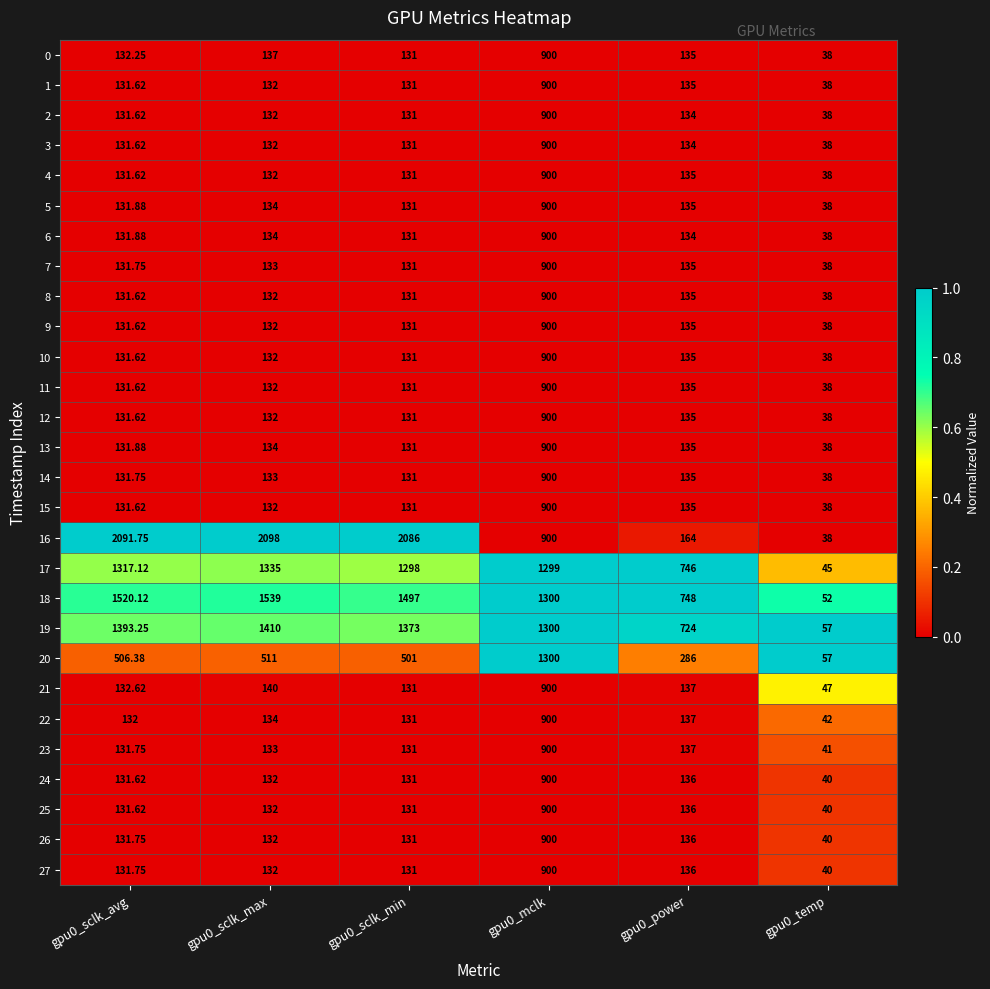

How many series are shown in this chart?

28